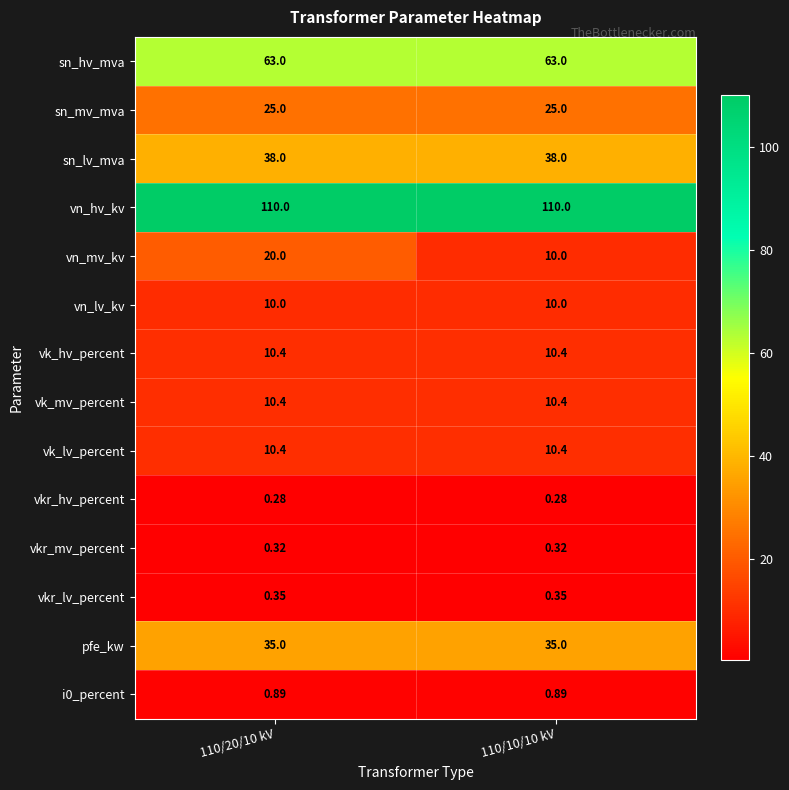

Which series has the widest spread of values?

vn_mv_kv